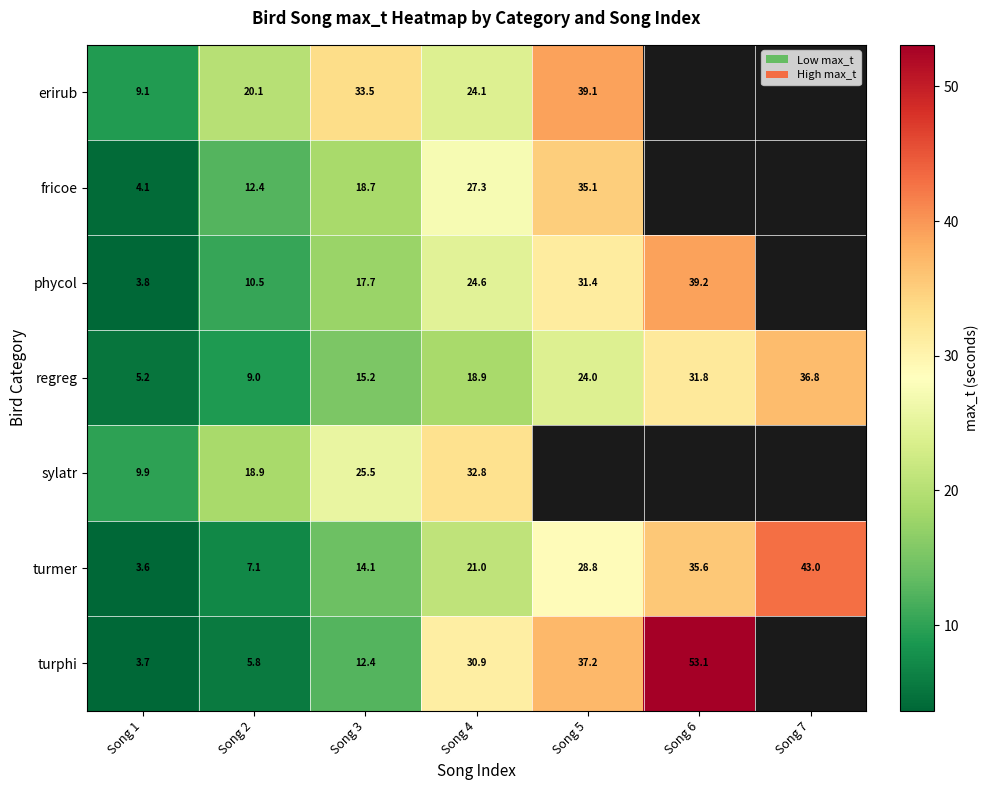

How many values in the regreg series exceed 18?

4